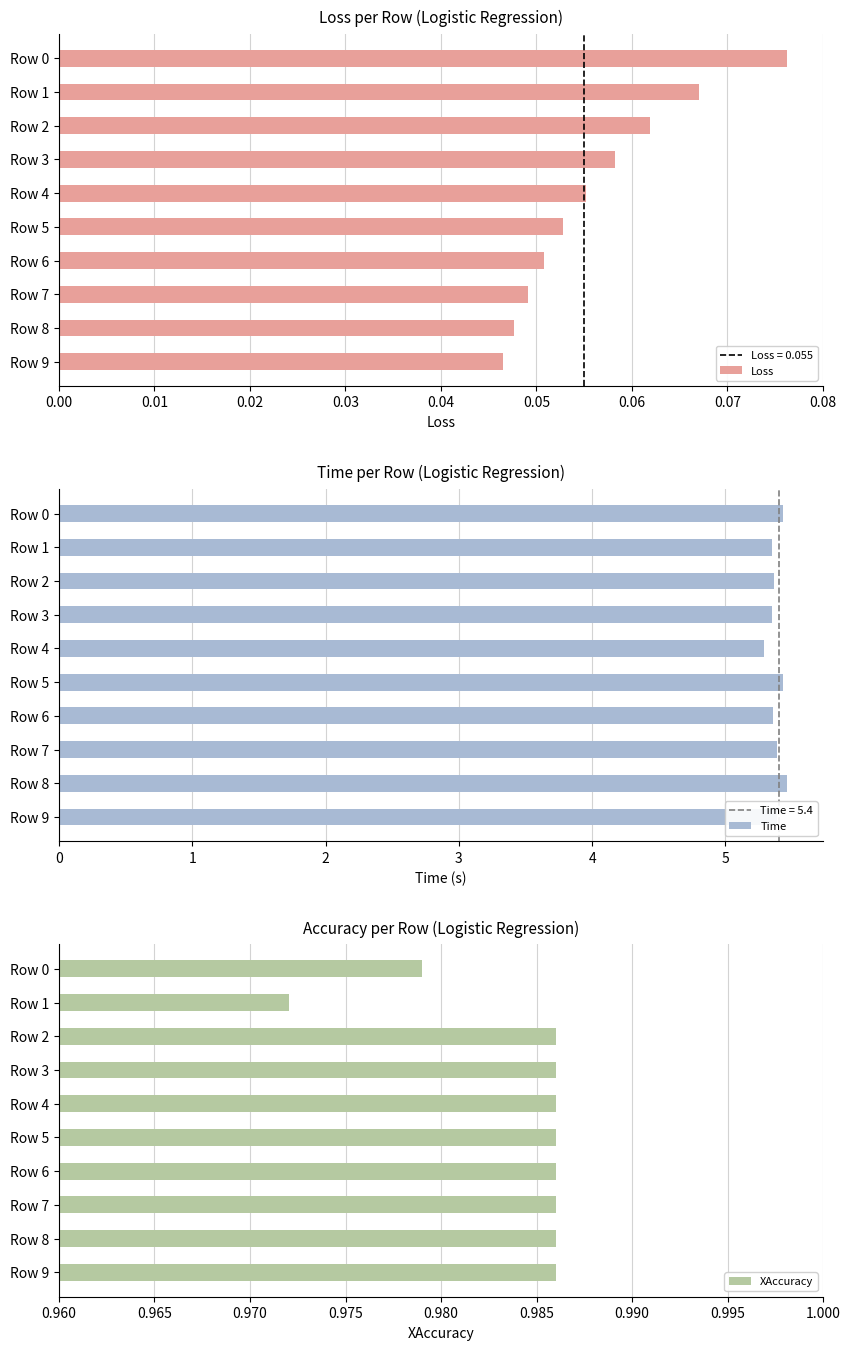

Between 0.05 and 0.09, which series saw the biggest shift?

Time